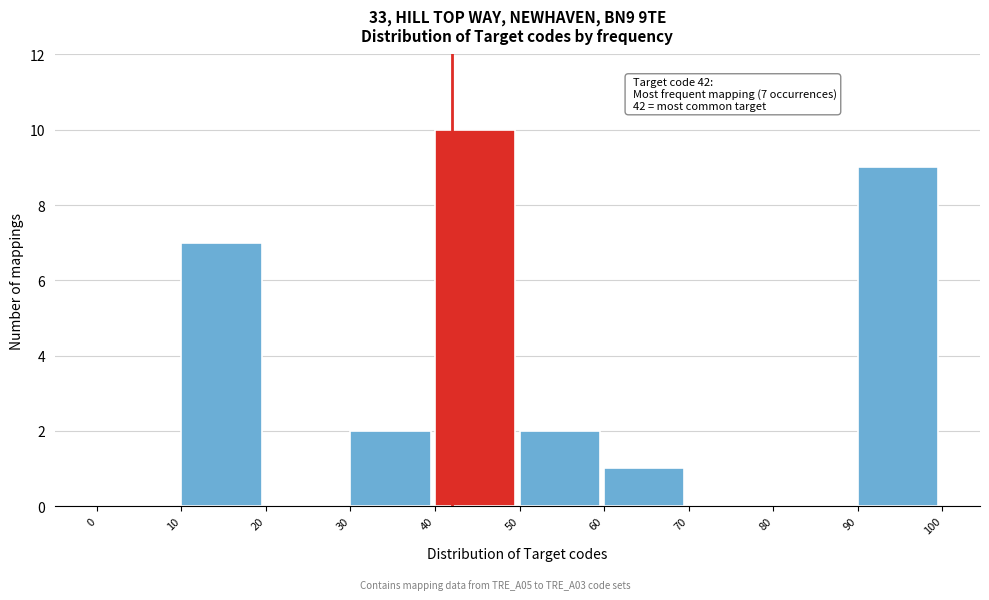

Over which range of the x-axis is the bar tallest?

40 to 50